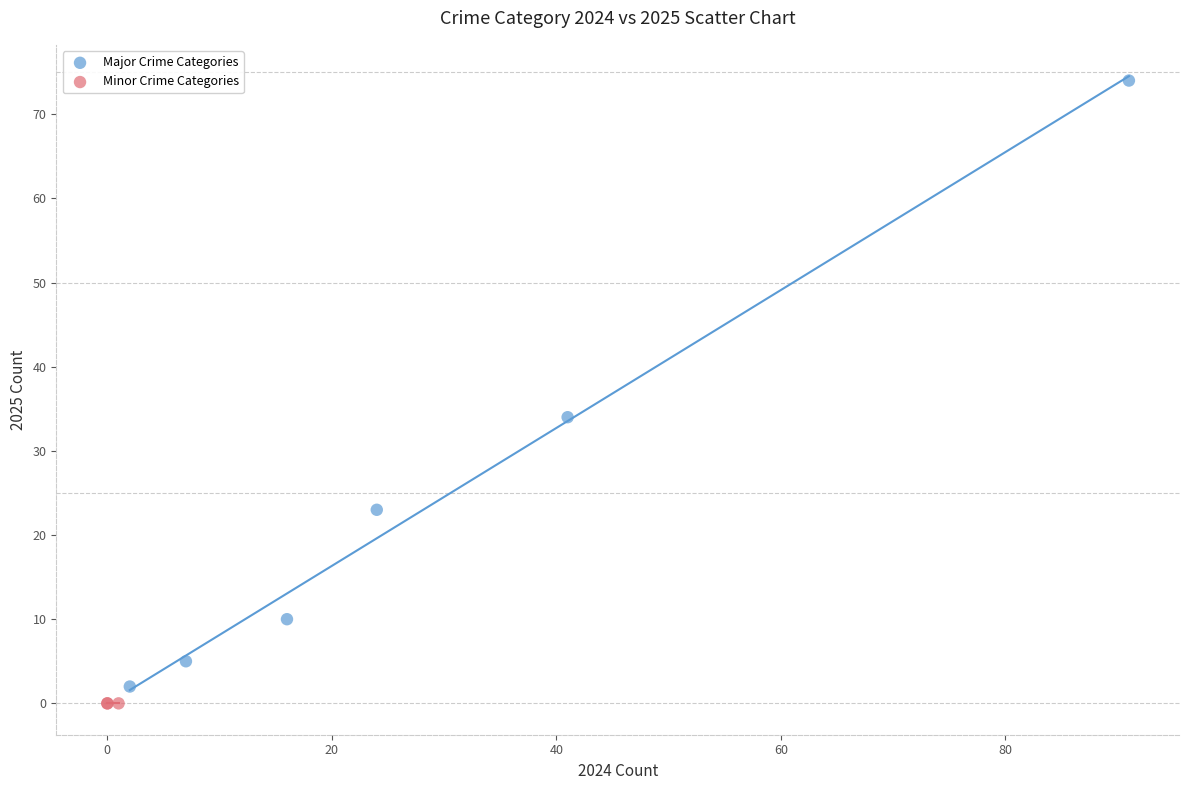

Which series contains the lowest Y value?

Minor Crime Categories